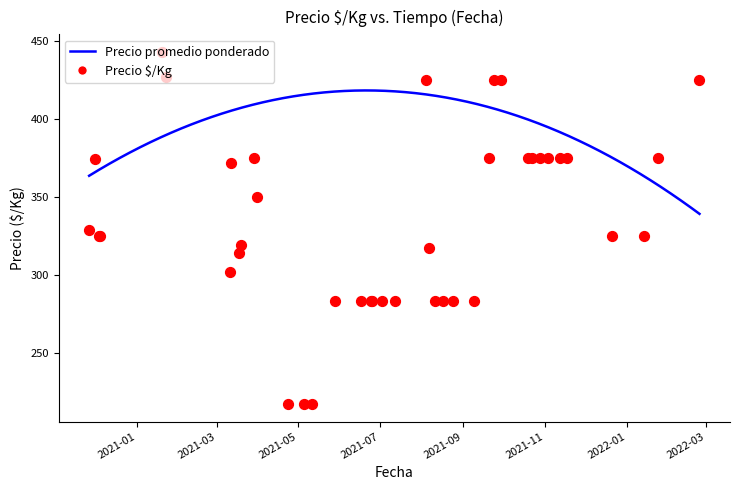

Which series contains the lowest Y value?

Precio SKg